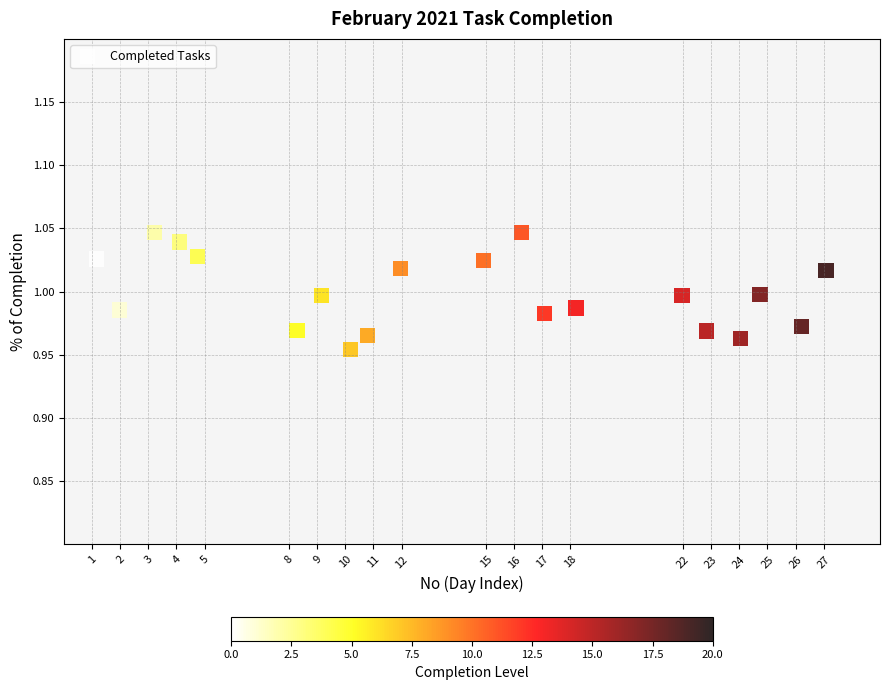

What is the range of X values (max minus min)?

25.9